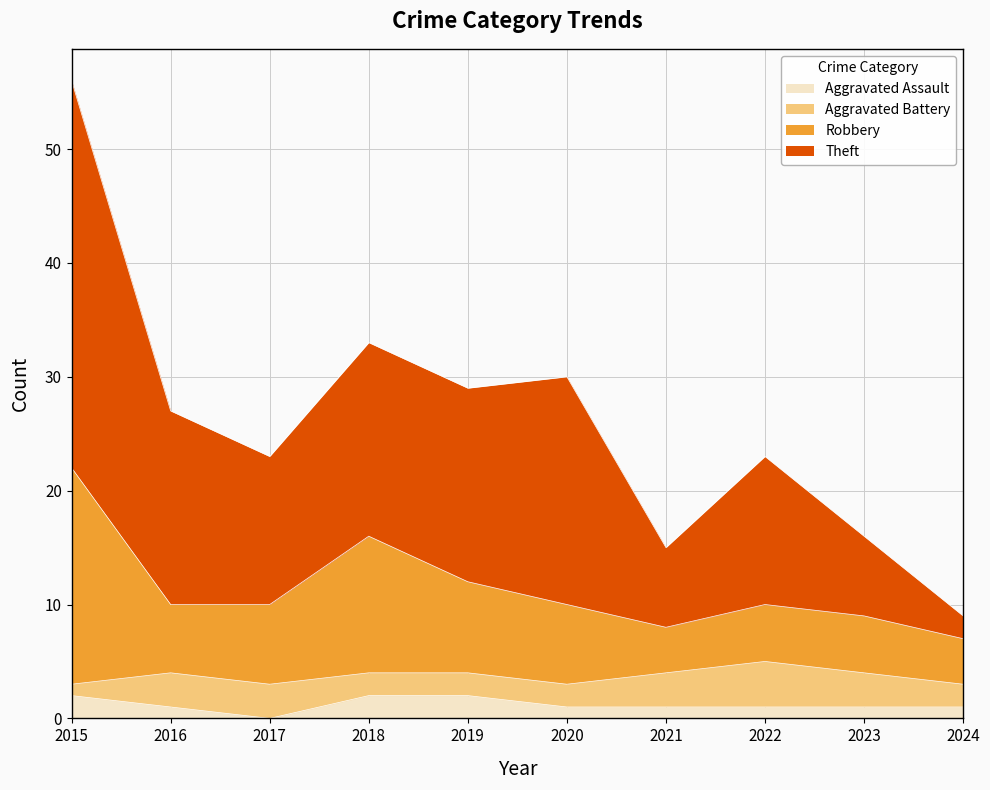

The value of Aggravated Assault at 2019 is 2. True or false?

True